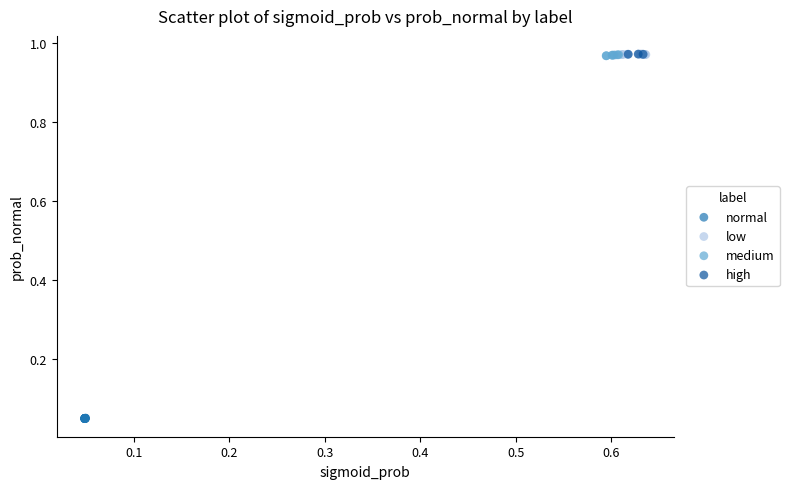

Which series reaches the minimum Y coordinate?

normal